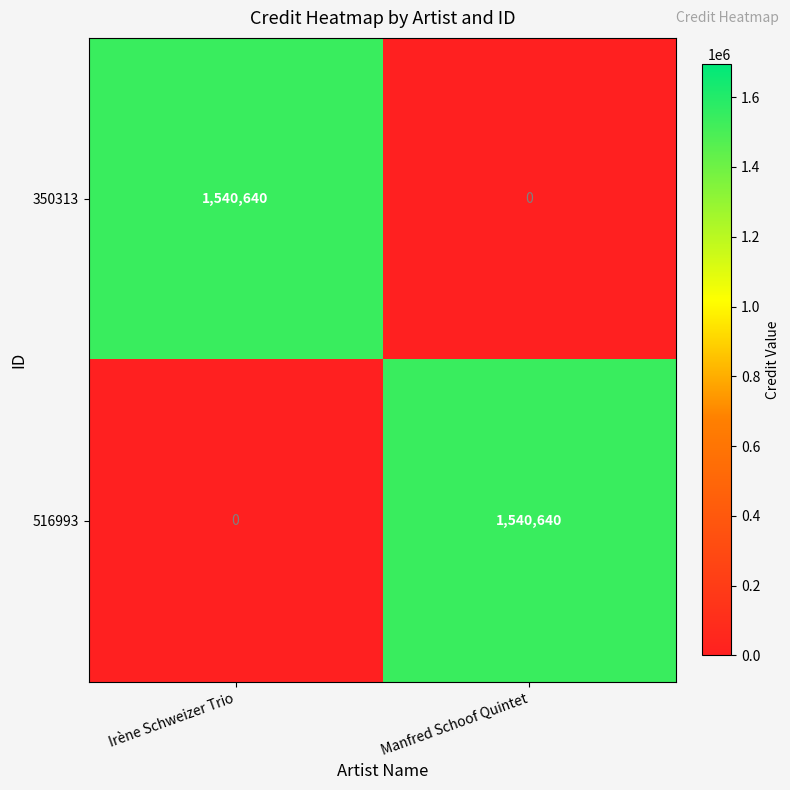

Rank the categories by 350313 value from lowest to highest.

Manfred Schoof Quintet, Irène Schweizer Trio